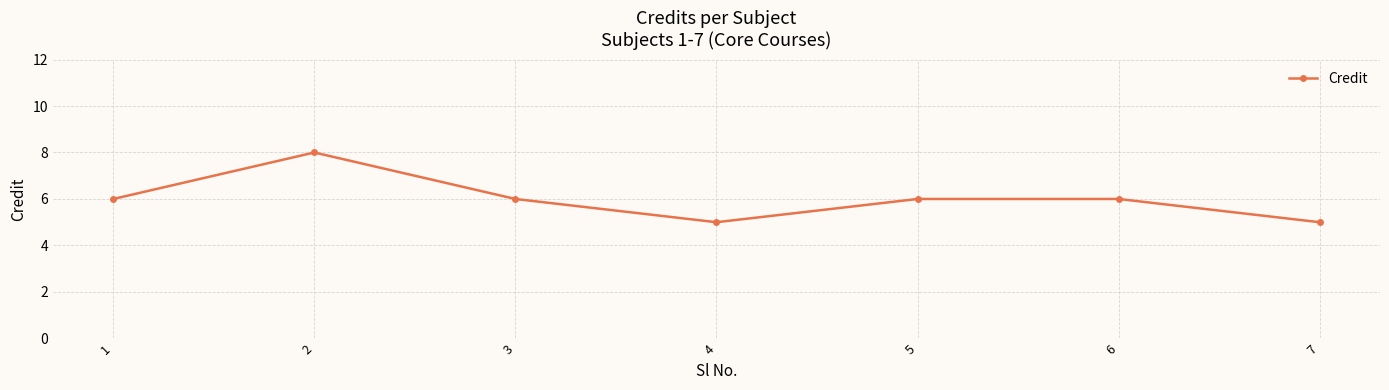

Reading left to right, list all the values displayed in this chart.

6	8	6	5	6	6	5